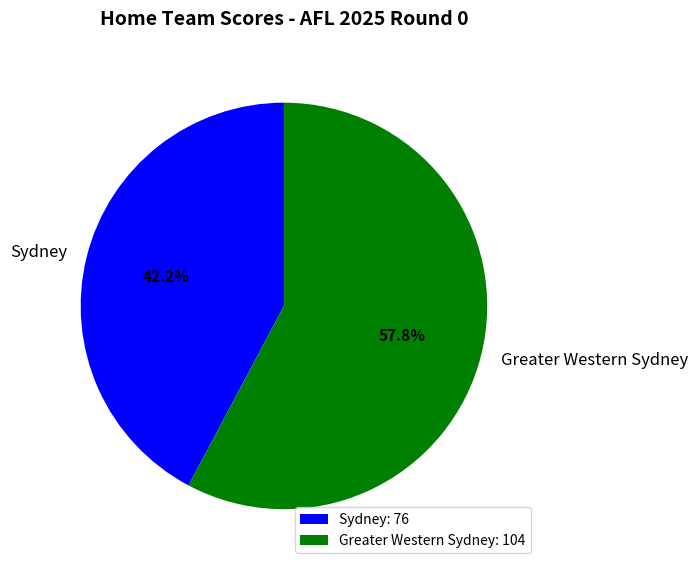

Which slice represents more than half of the pie?

Greater Western Sydney